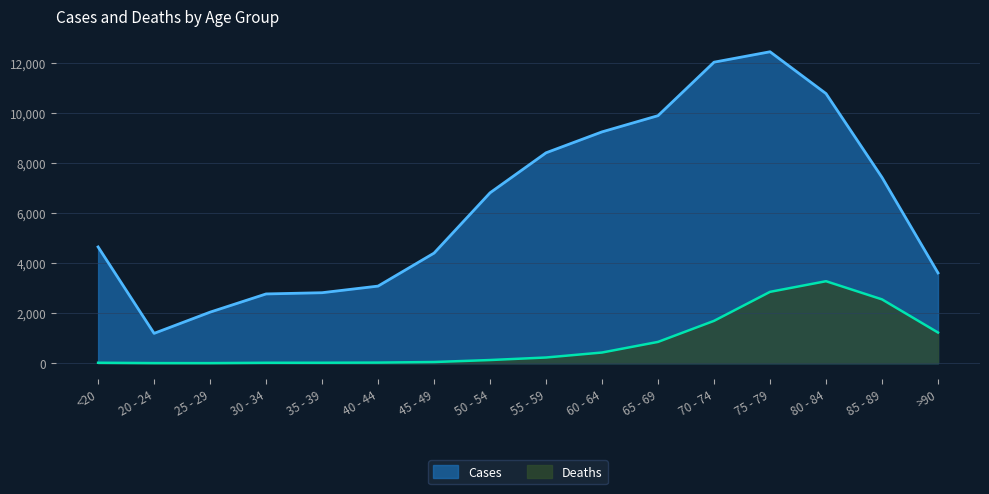

What is the value of the Cases point at the 7th from the left?

4396